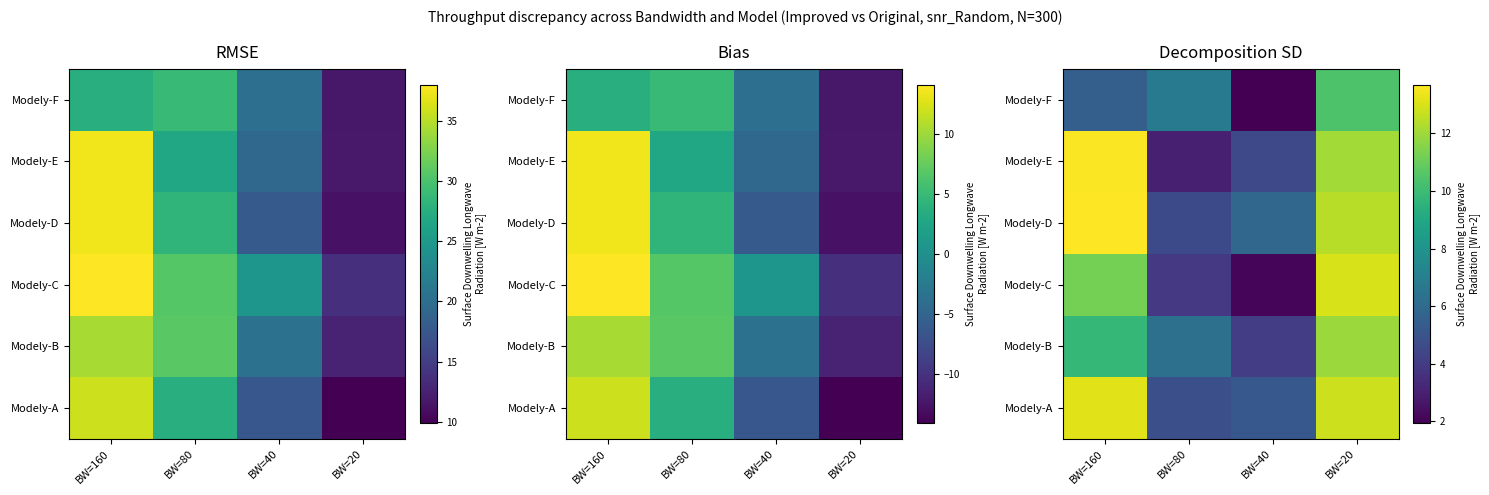

Rank the categories by Modely-C value from highest to lowest.

BW=20, BW=160, BW=80, BW=40